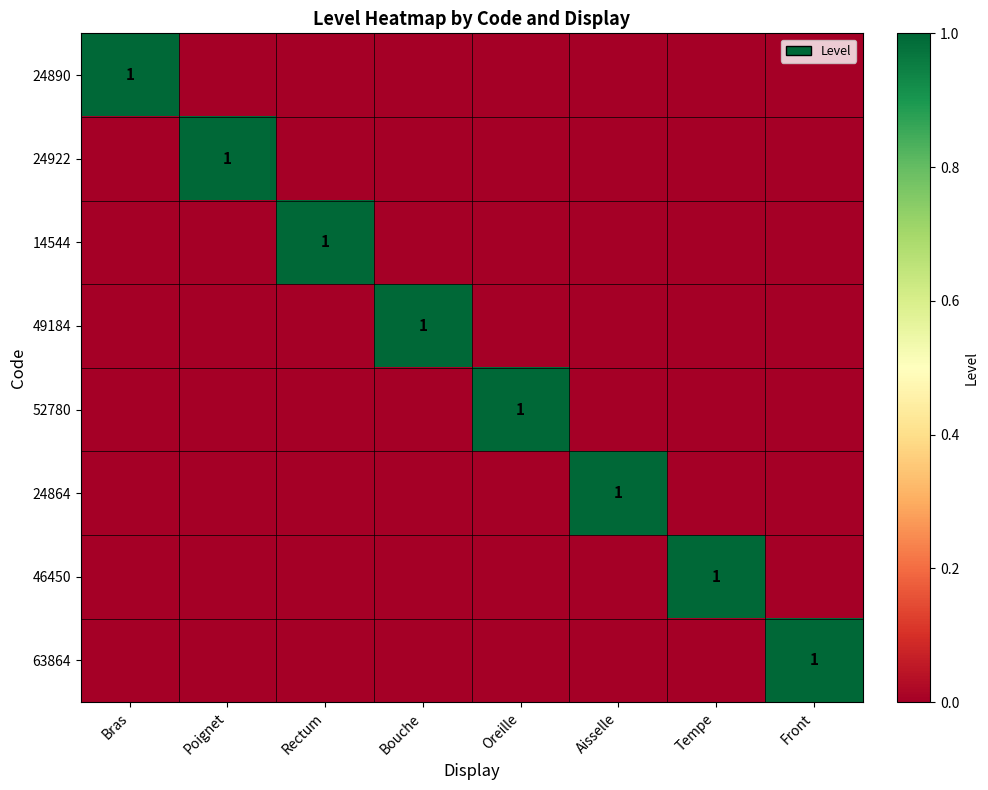

Is it true that 49184 equals 2 at Bouche?

False